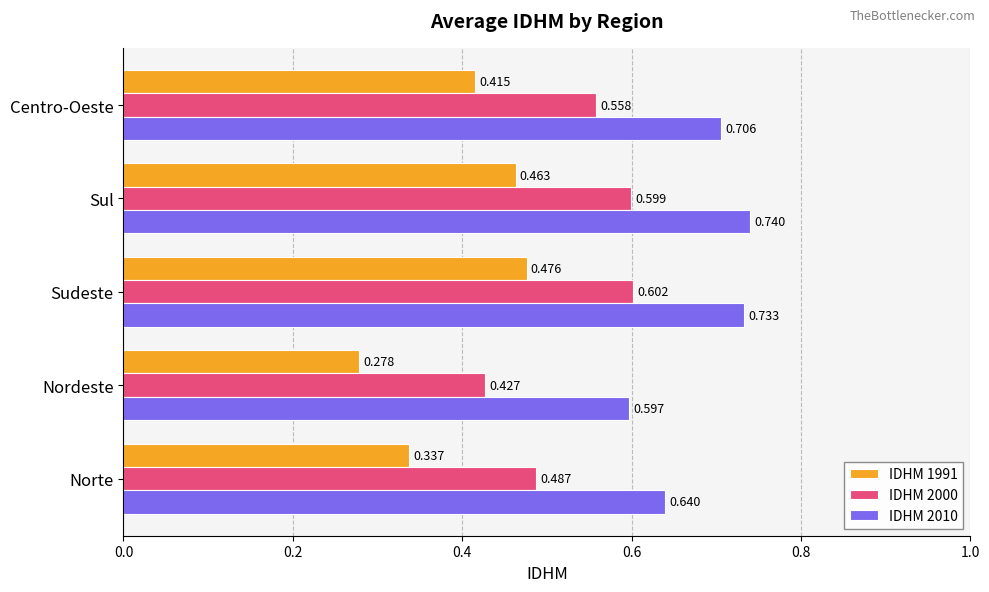

At which label is IDHM 1991 closest to 0?

Nordeste